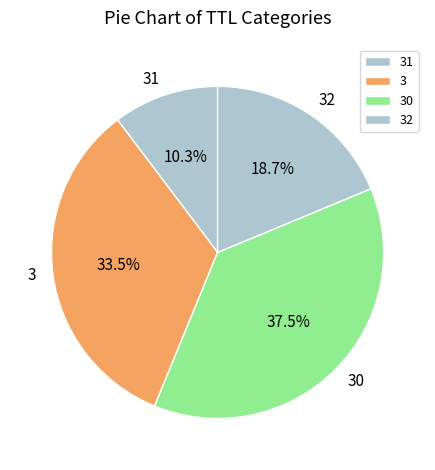

How many segments does this pie chart have?

4